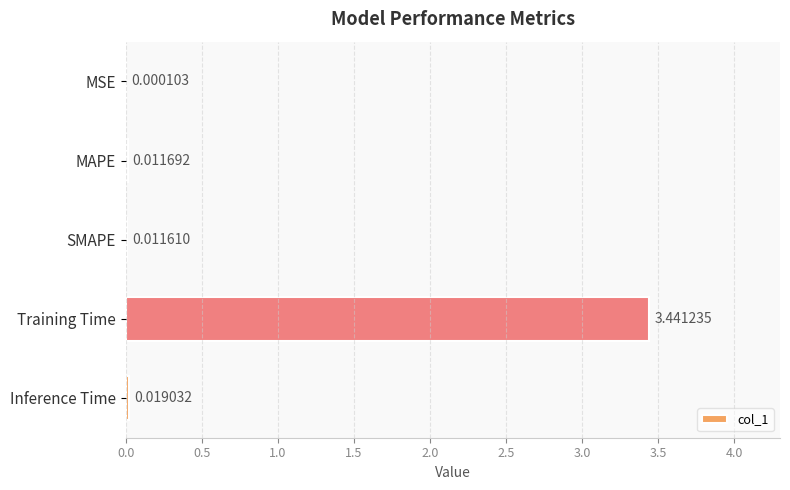

What is the change in value from Training Time to Inference Time?

-3.4